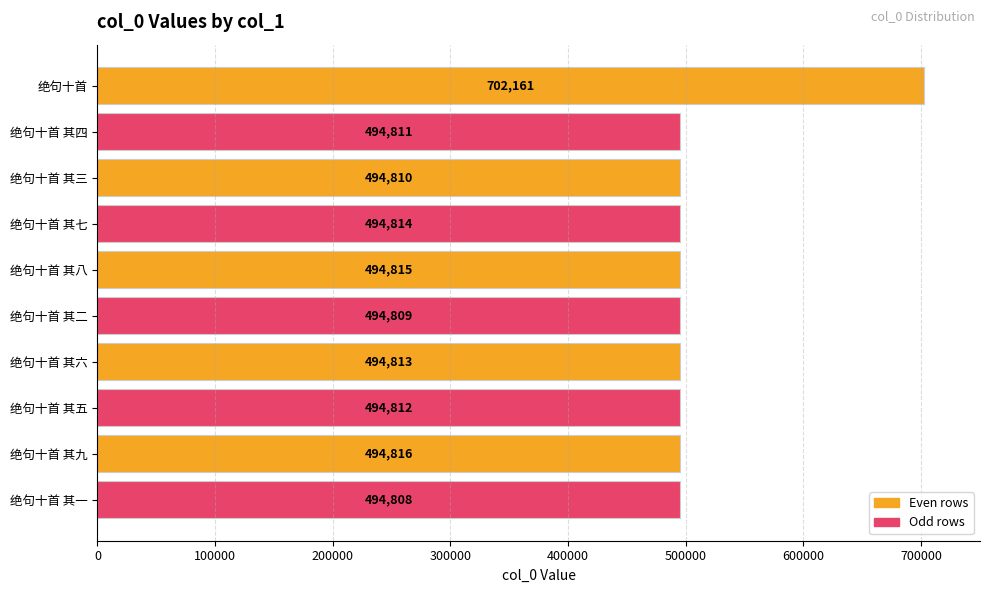

What is the change in value from 绝句十首 其四 to 绝句十首 其八?

+4